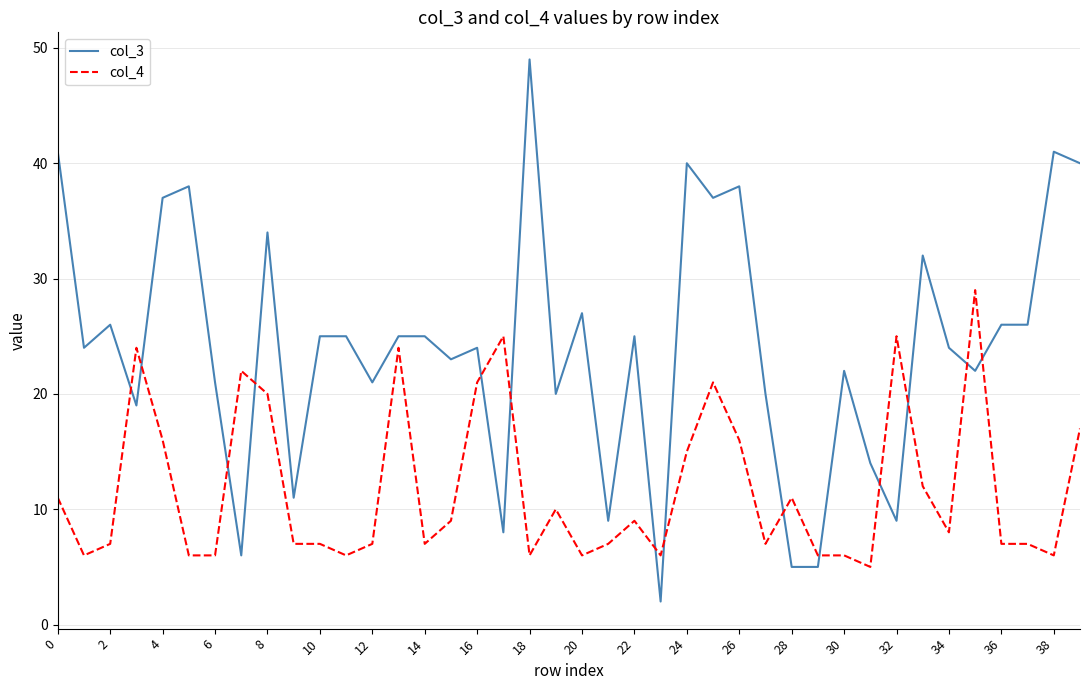

True or false: col_4 and col_3 intersect in this chart.

True